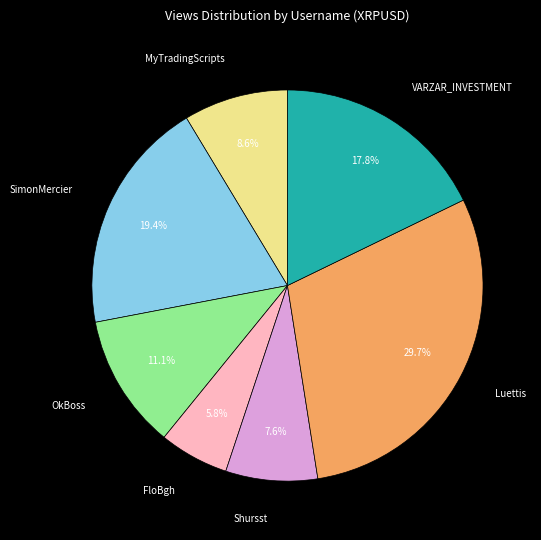

Which slice is the smallest?

FloBgh